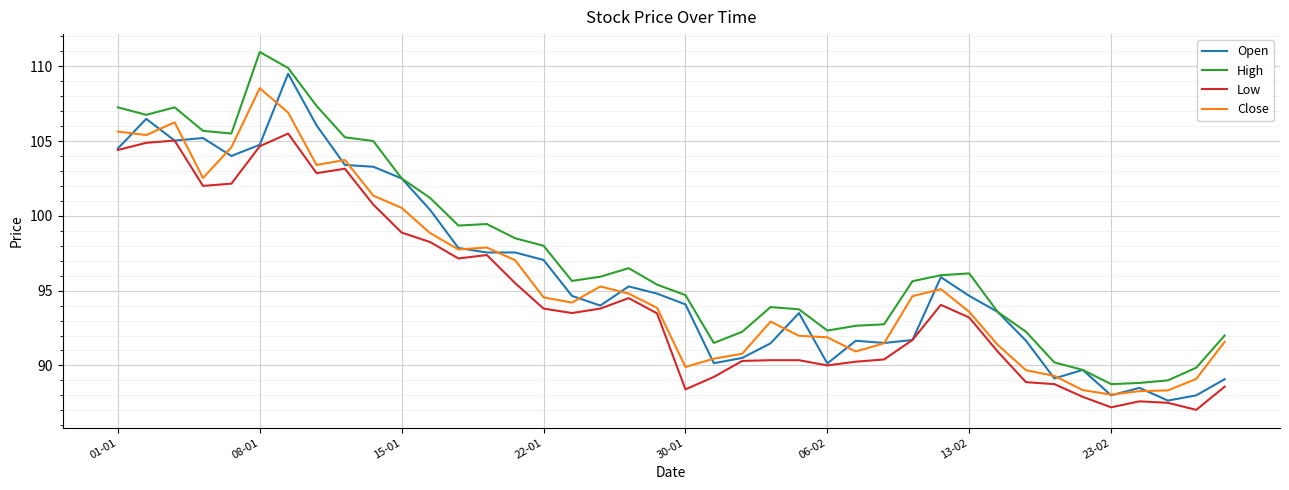

What is the minimum value for Low?

87.0